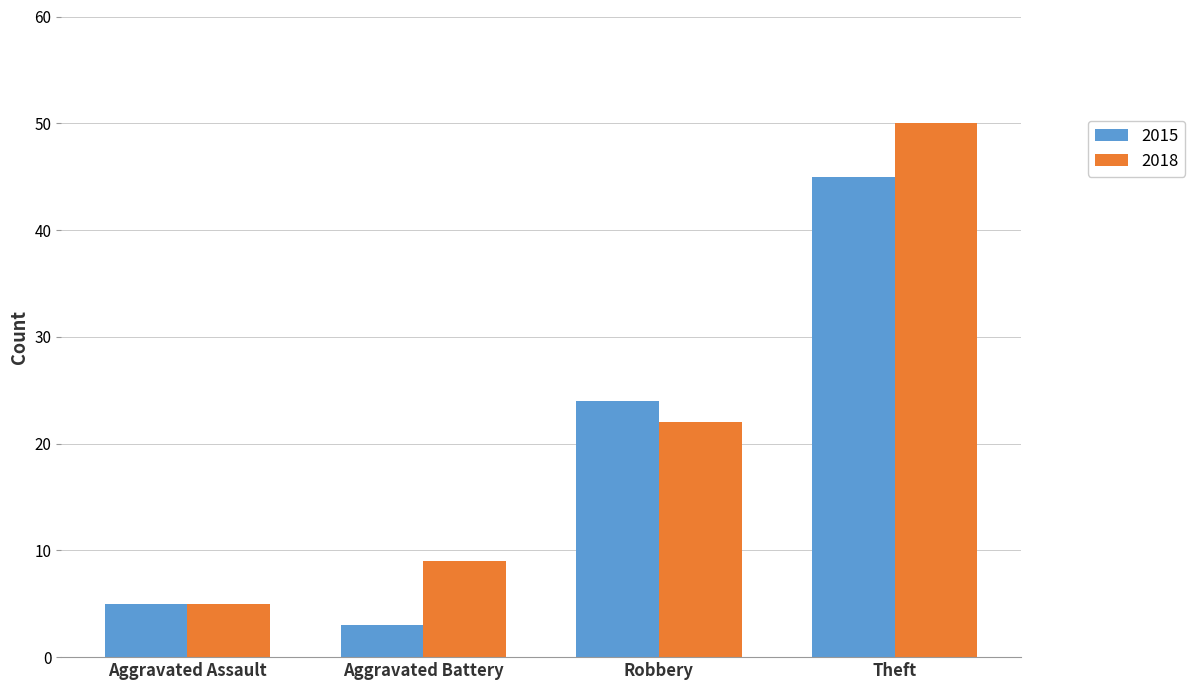

Reading left to right, extract all data points from this chart.

2015: Aggravated Assault=5	Aggravated Battery=3	Robbery=24	Theft=45
2018: Aggravated Assault=5	Aggravated Battery=9	Robbery=22	Theft=50